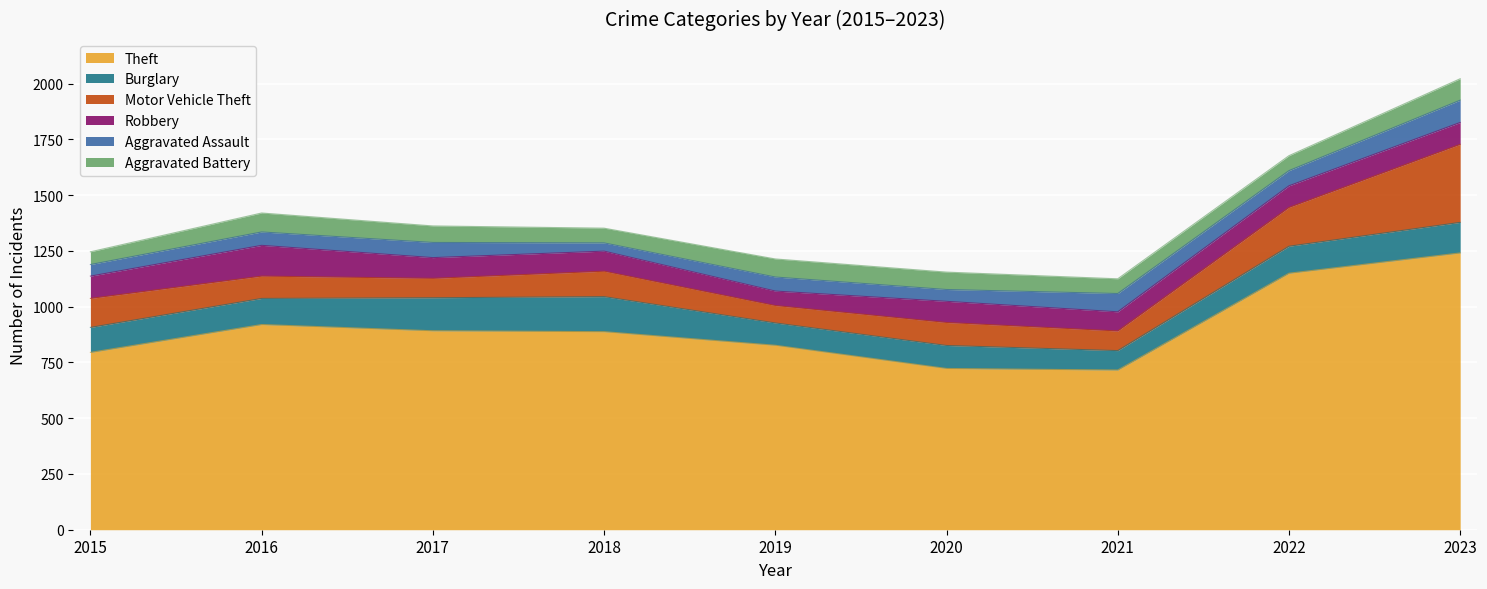

At which category does Robbery reach its first local valley?

2019